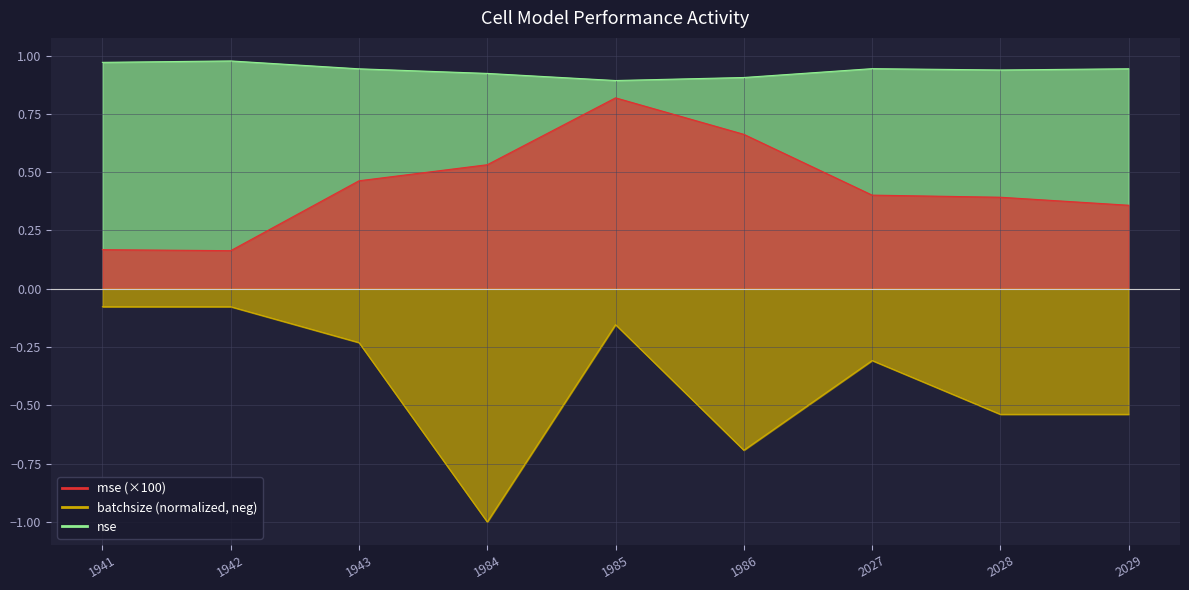

What is the approximate value of batchsize at 1986?

-0.7